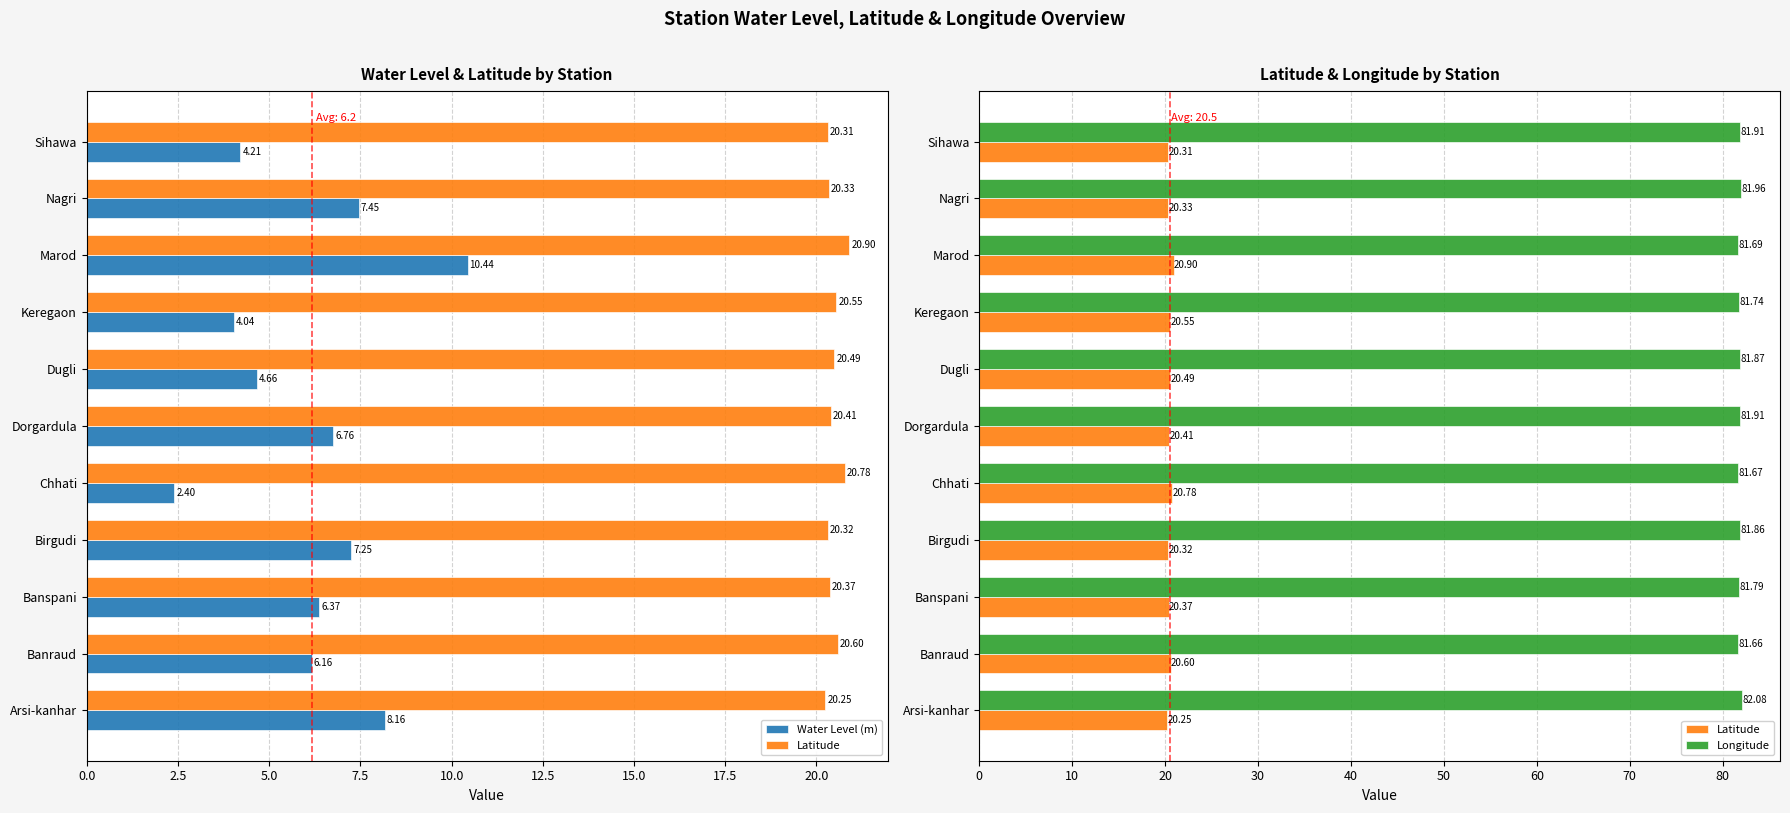

True or false: Latitude has a value of 9.5 at Banspani.

False